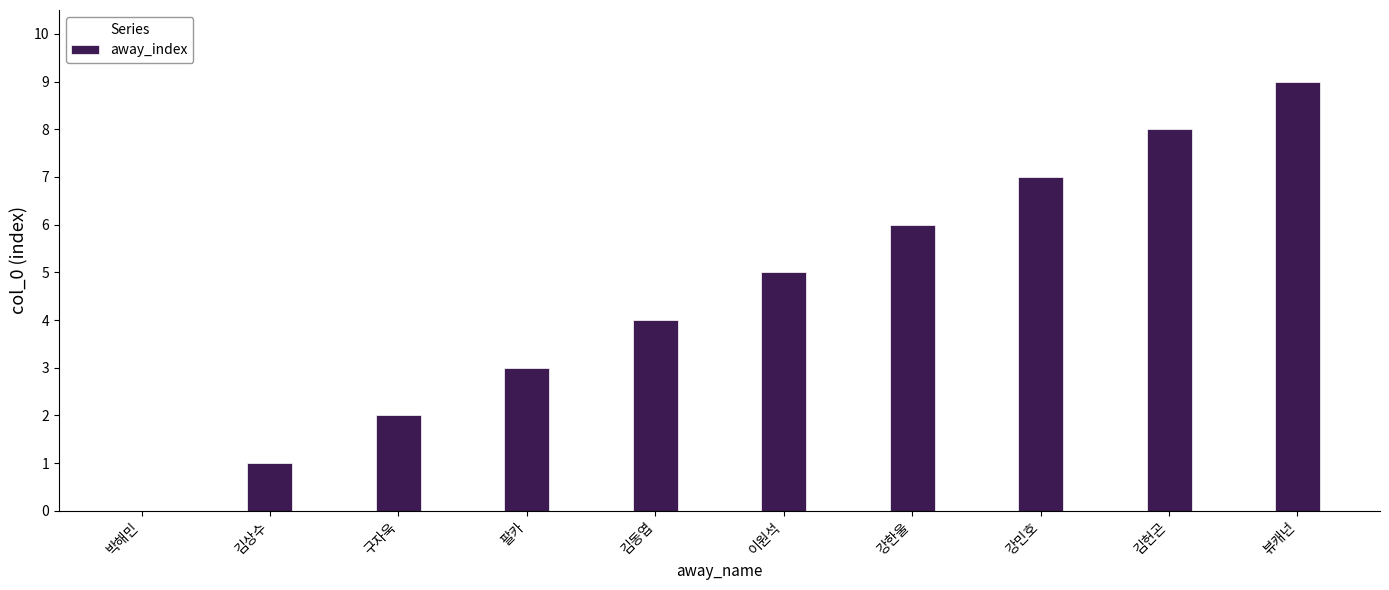

How many series are shown in this chart?

1